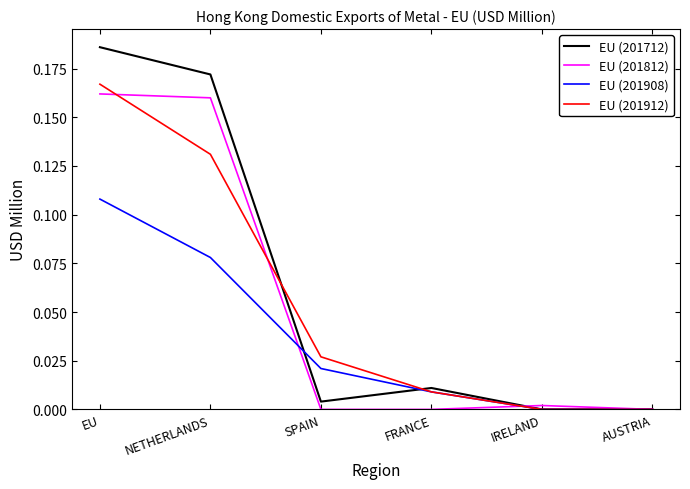

How many lines are shown in the chart?

4